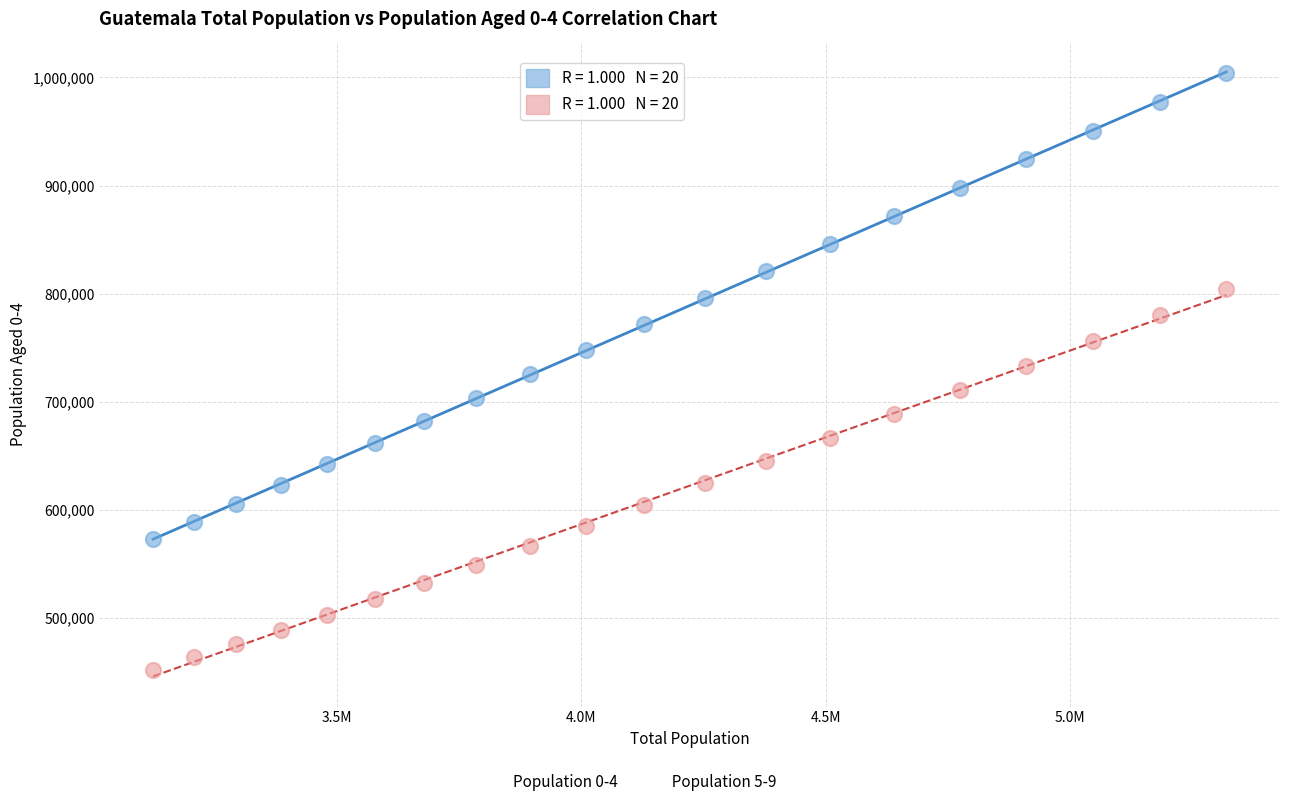

Across all data points, what is the range of Y values (max minus min)?

552609